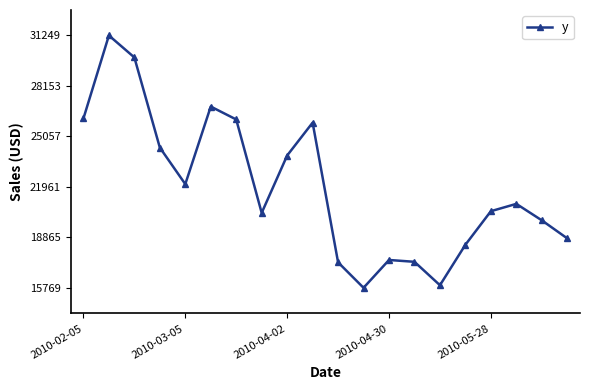

How many data points are less than 20917?

10